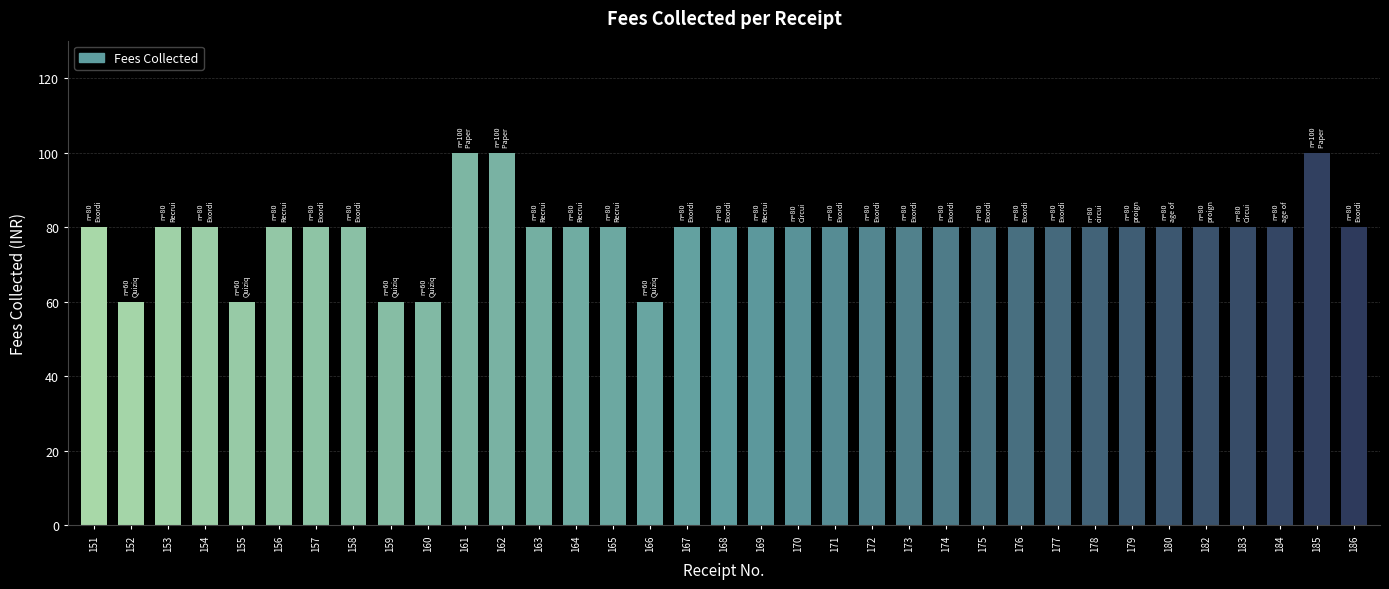

Approximately how many times larger is the value at 169 compared to 155?

1.3